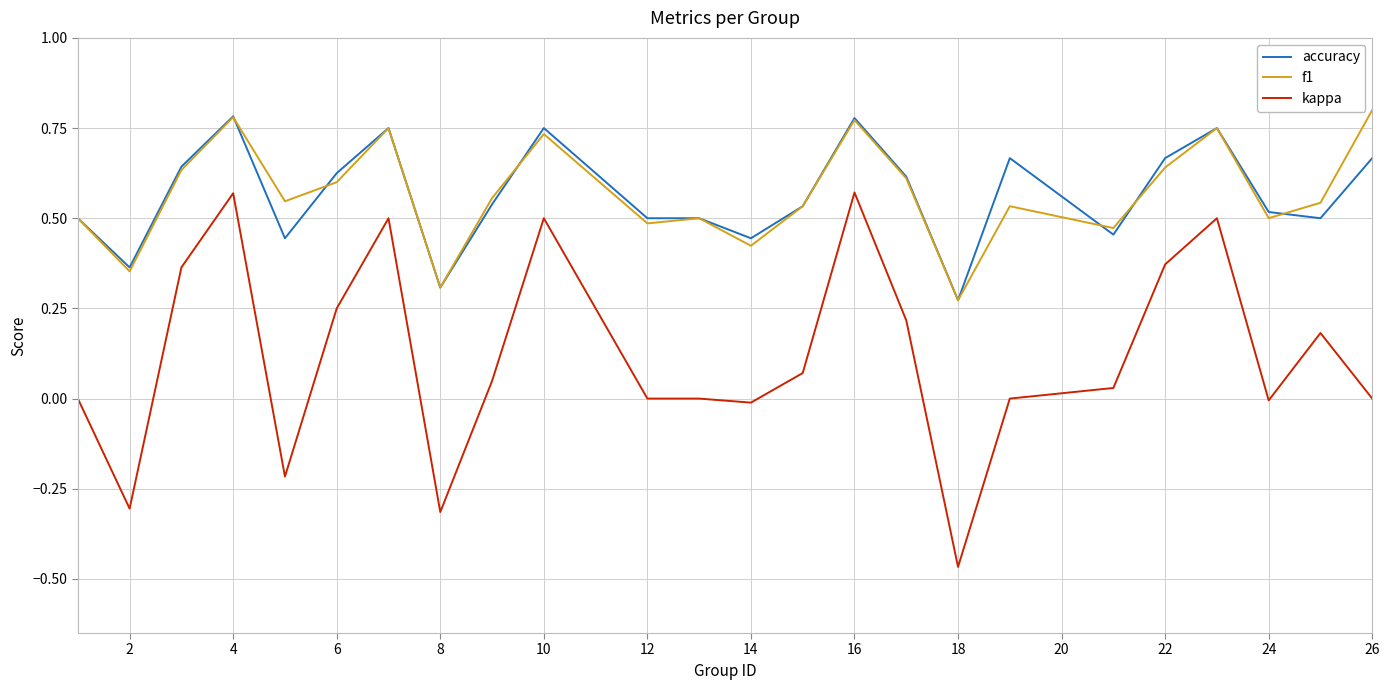

Which series has the largest range (max minus min)?

kappa